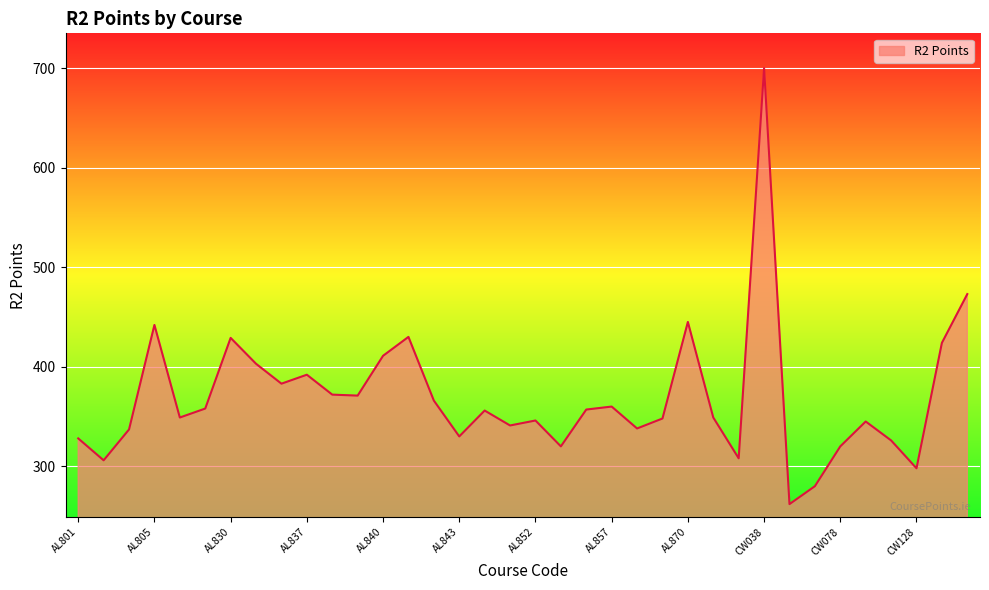

What is the minimum value shown in the chart?

262